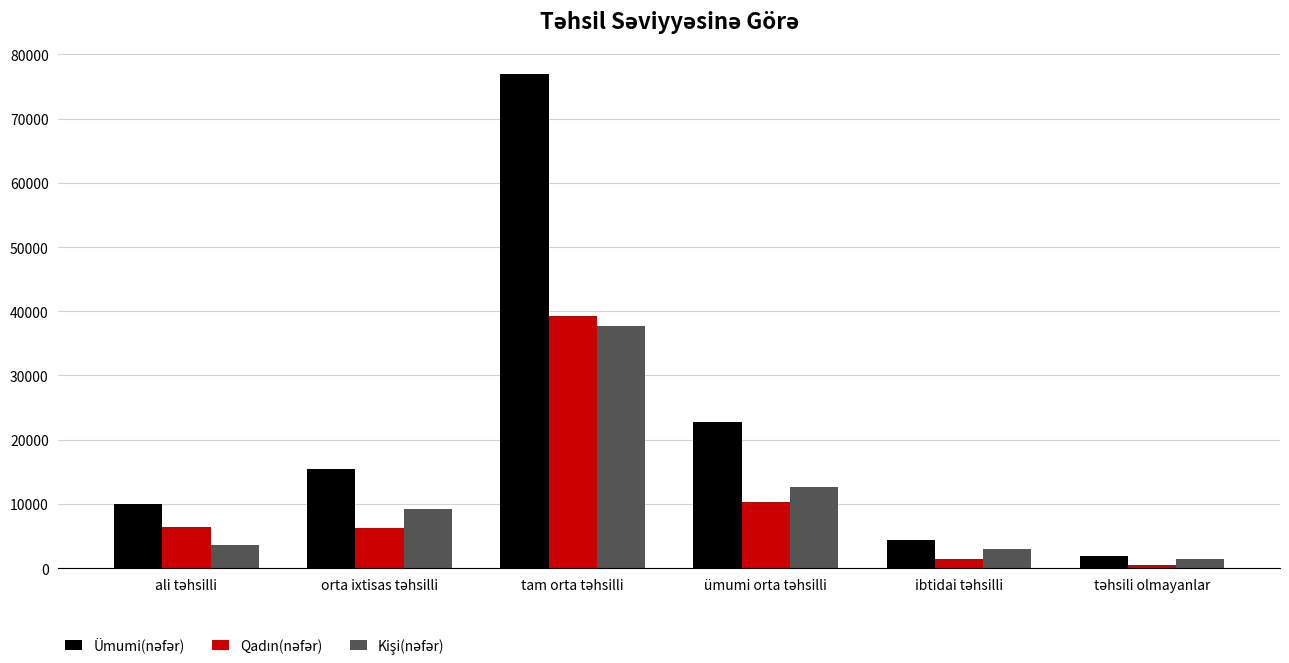

What is the greatest value displayed?

77007